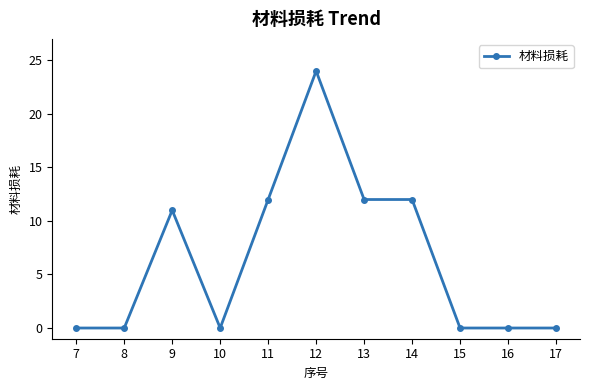

Reading left to right, extract all data points from this chart.

7=0	8=0	9=11	10=0	11=12	12=24	13=12	14=12	15=0	16=0	17=0